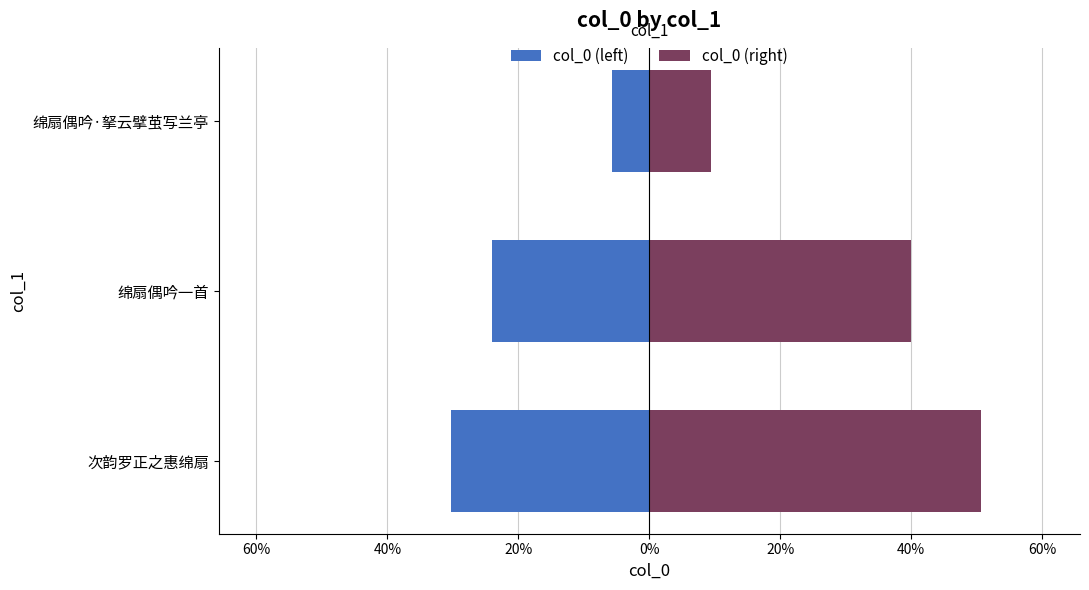

What is the lowest value of the col_0 (left) series?

-30.4